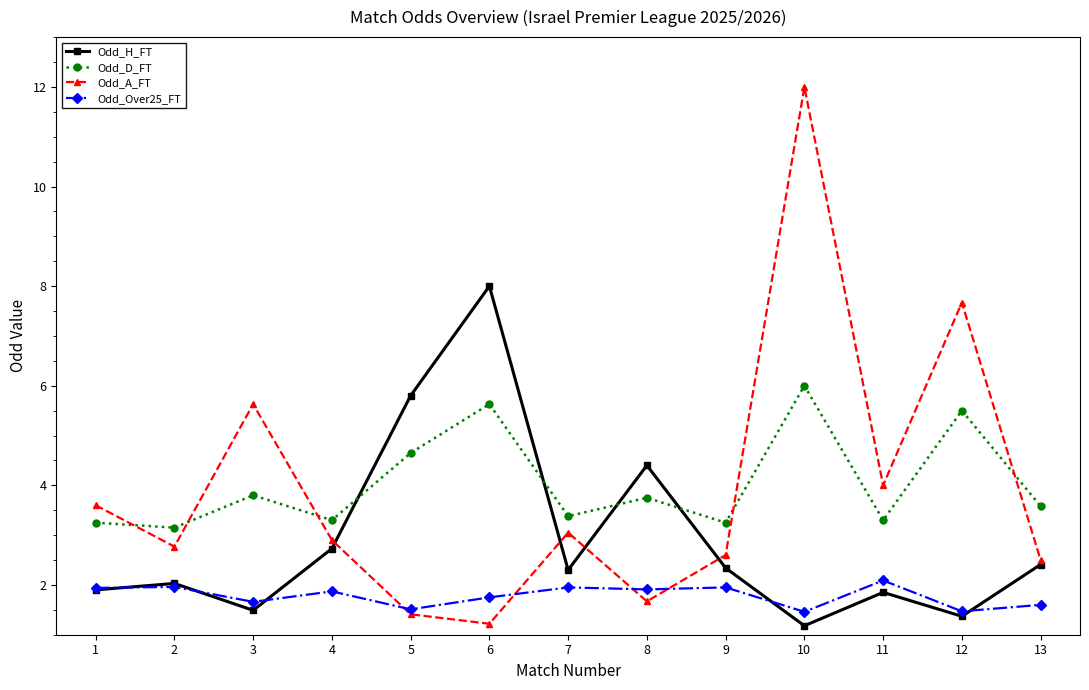

Does the chart have visible grid lines?

No